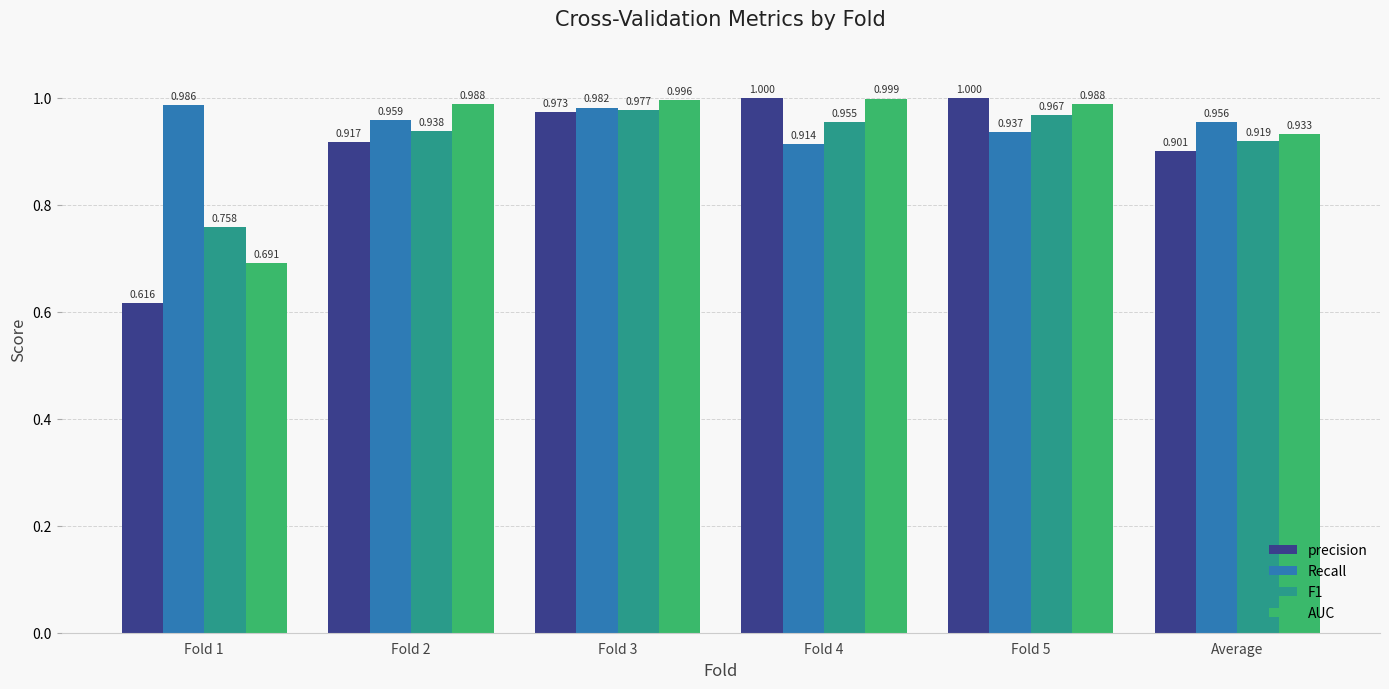

Is the value of AUC at Fold 1 greater than the value of F1 at Fold 1?

No